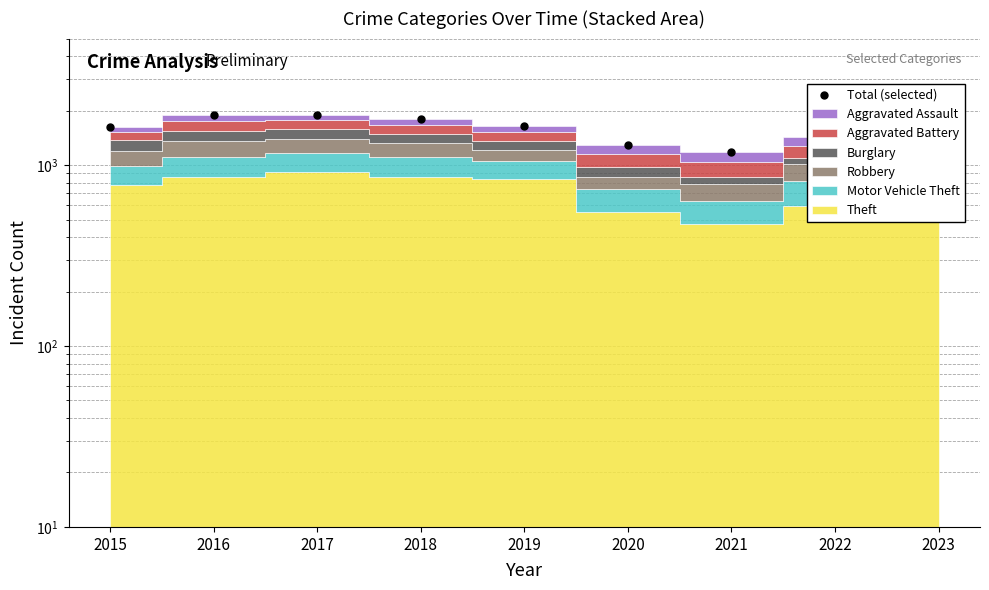

What is the sum of the values at 2018 and 2023?

3658